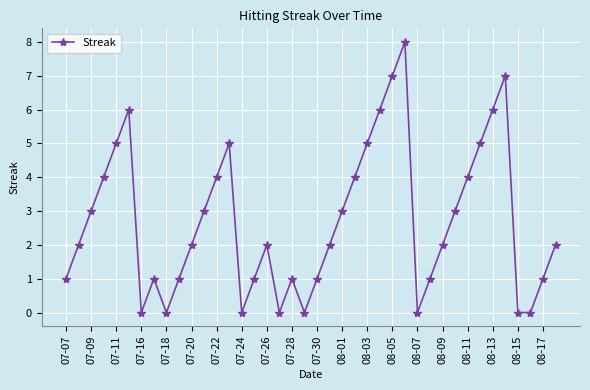

What is the difference between the maximum and minimum values?

8